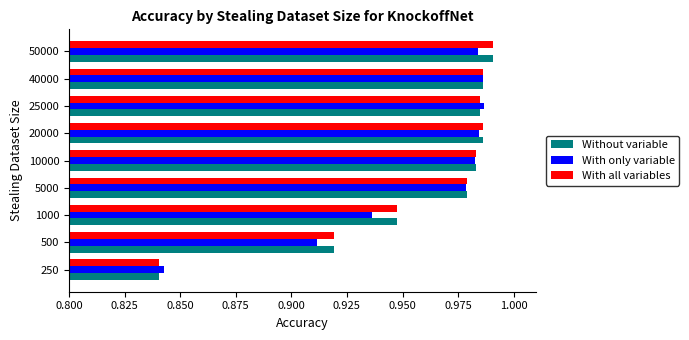

What is the difference between the maximum and minimum values in the With only variable series?

0.1